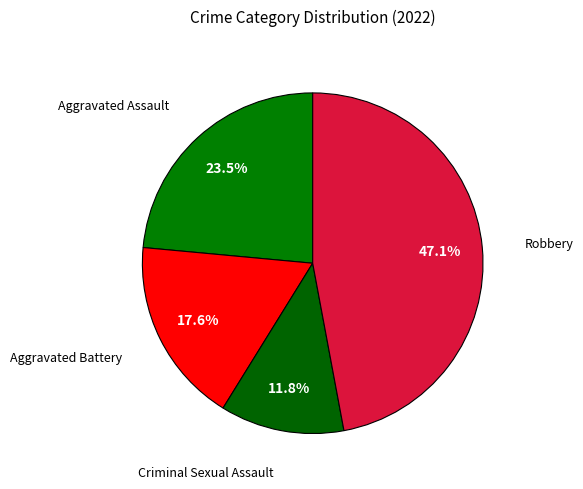

Which category has the smallest portion of the pie?

Criminal Sexual Assault